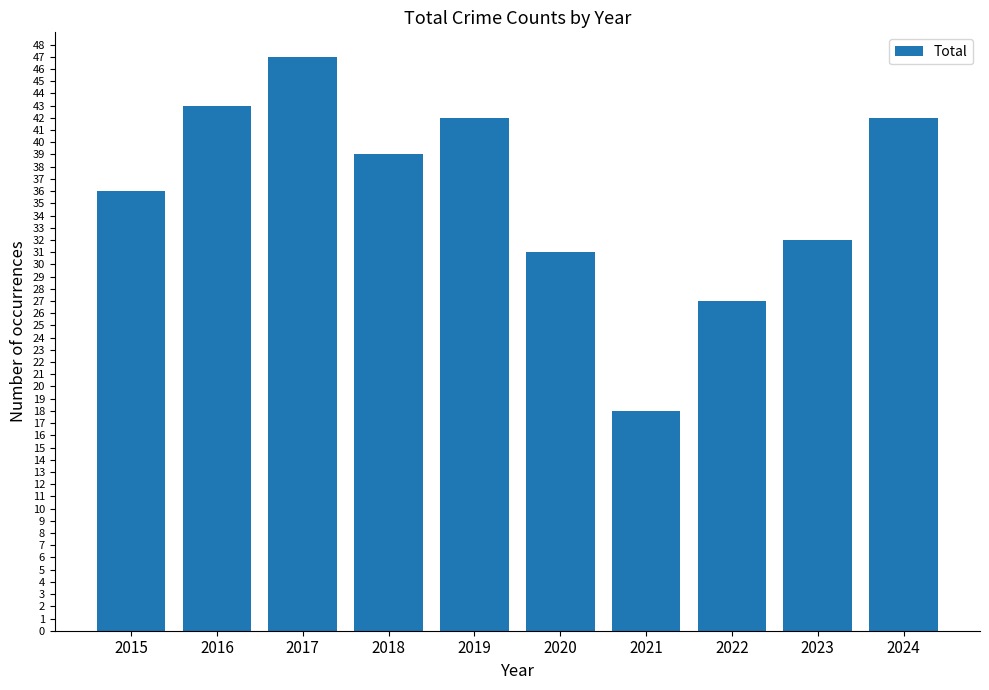

What is the sum of the values at 2016 and 2023?

75